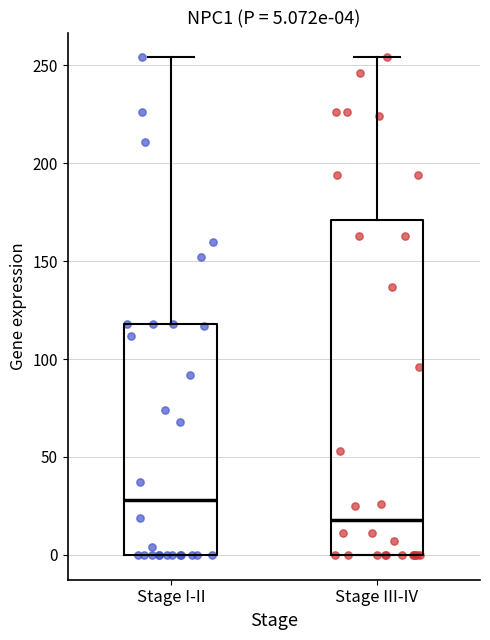

Which box is the tallest, from its lower edge to its upper edge?

Stage III-IV